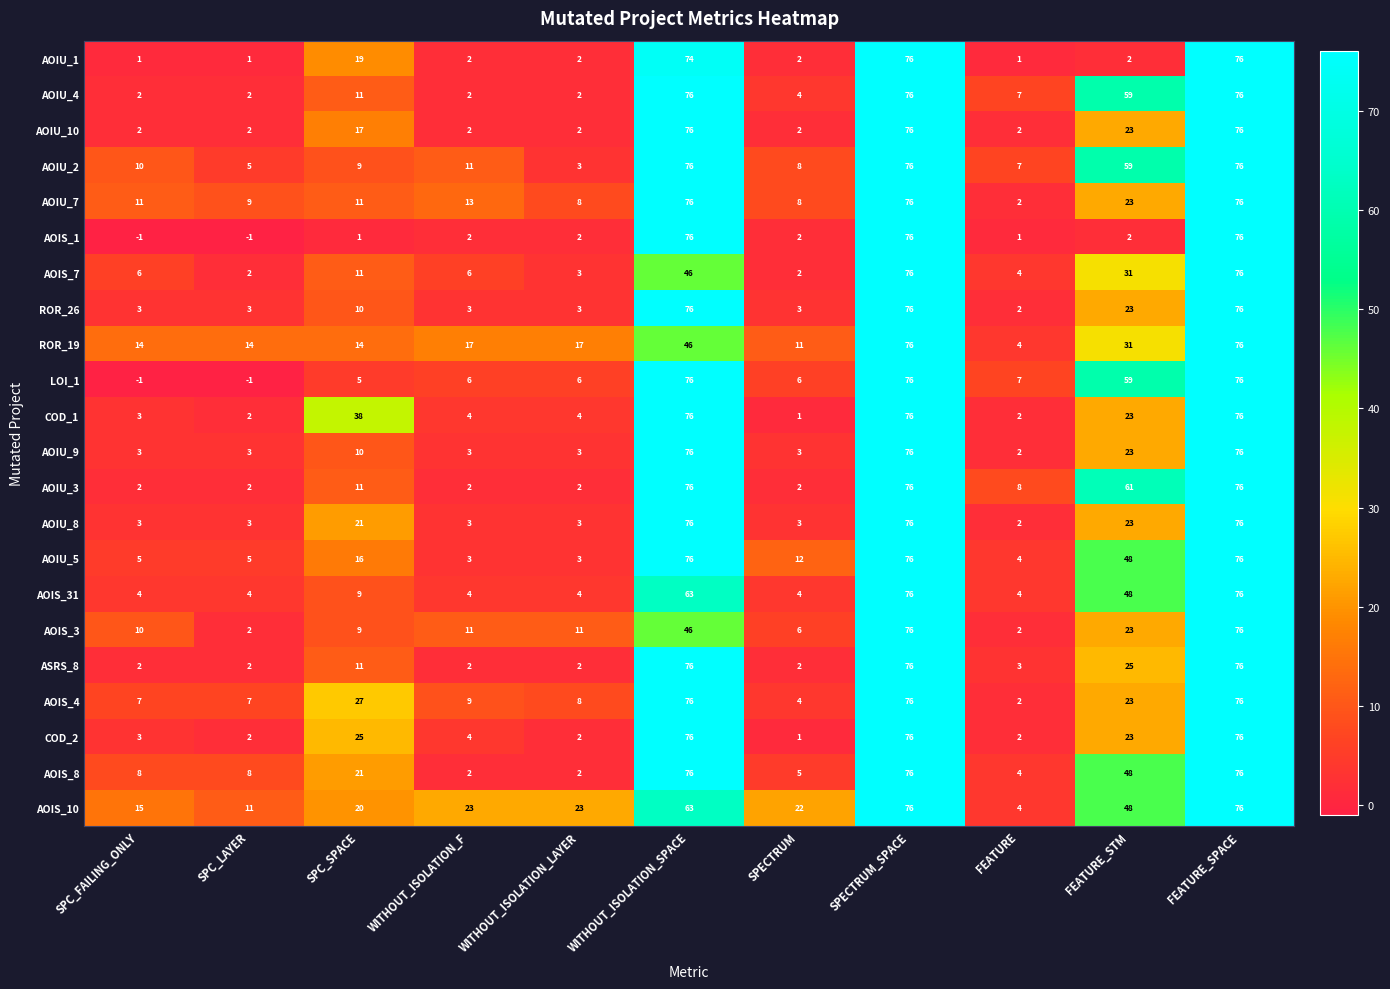

Is it true that COD_2 equals 49 at SPECTRUM_SPACE?

False